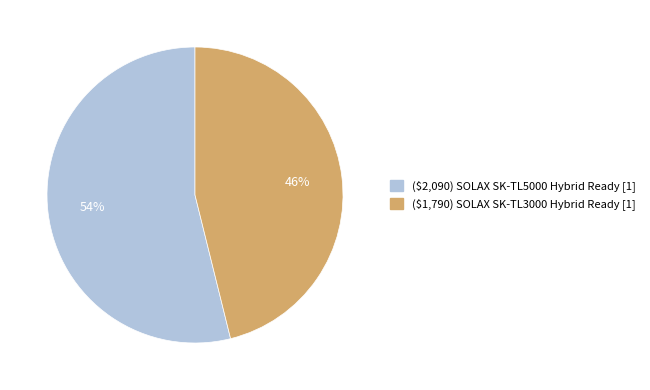

What is the smallest slice in the pie chart?

($1,790) SOLAX SK-TL3000 Hybrid Ready [1]